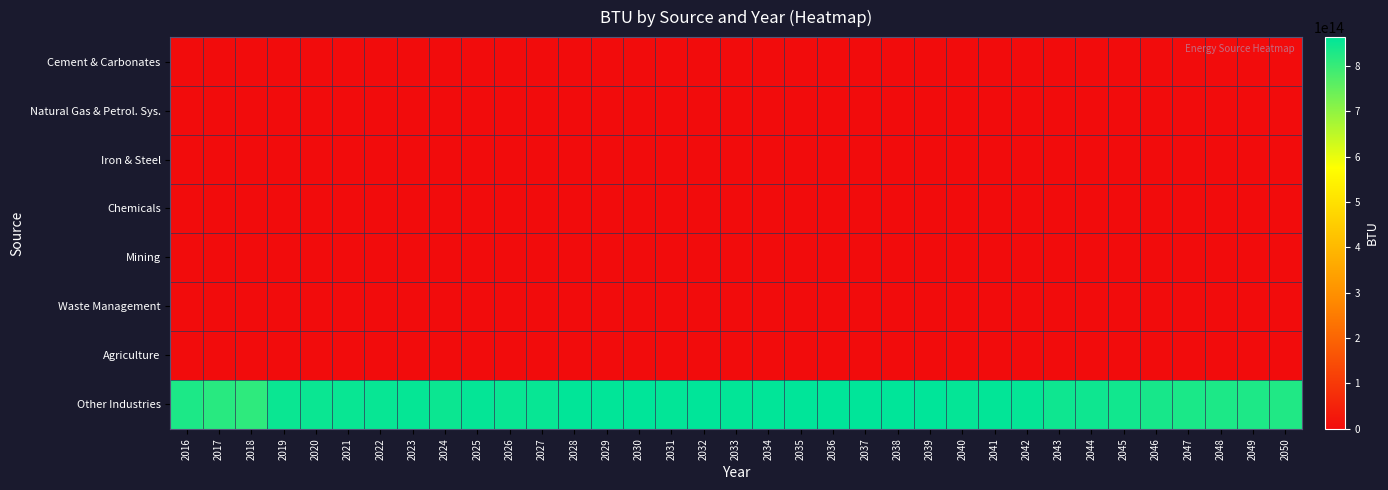

What is the difference between the highest and lowest values at 2025?

857991000000000